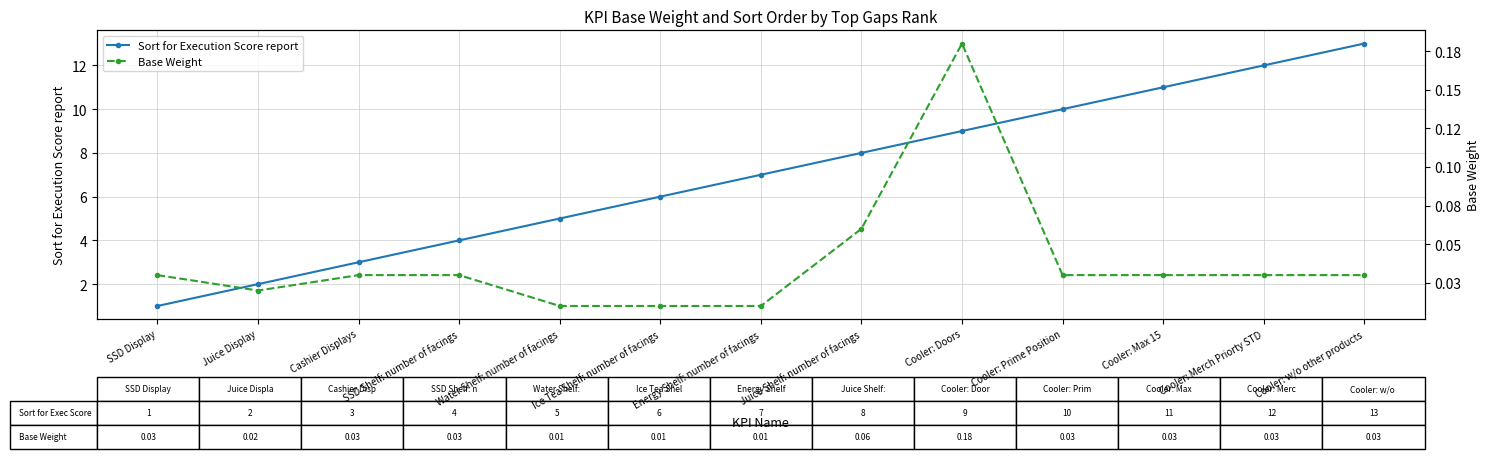

What is the difference between the maximum and minimum values in the Sort for Execution Score report series?

12